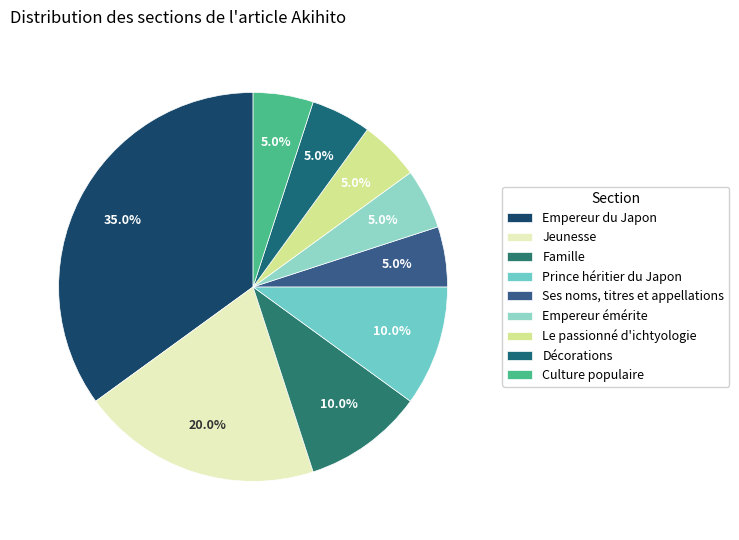

How many slices are in this pie chart?

9